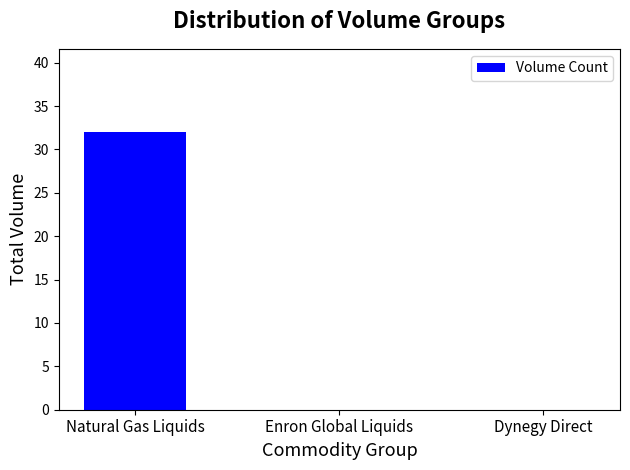

How many distinct data groups are displayed?

1